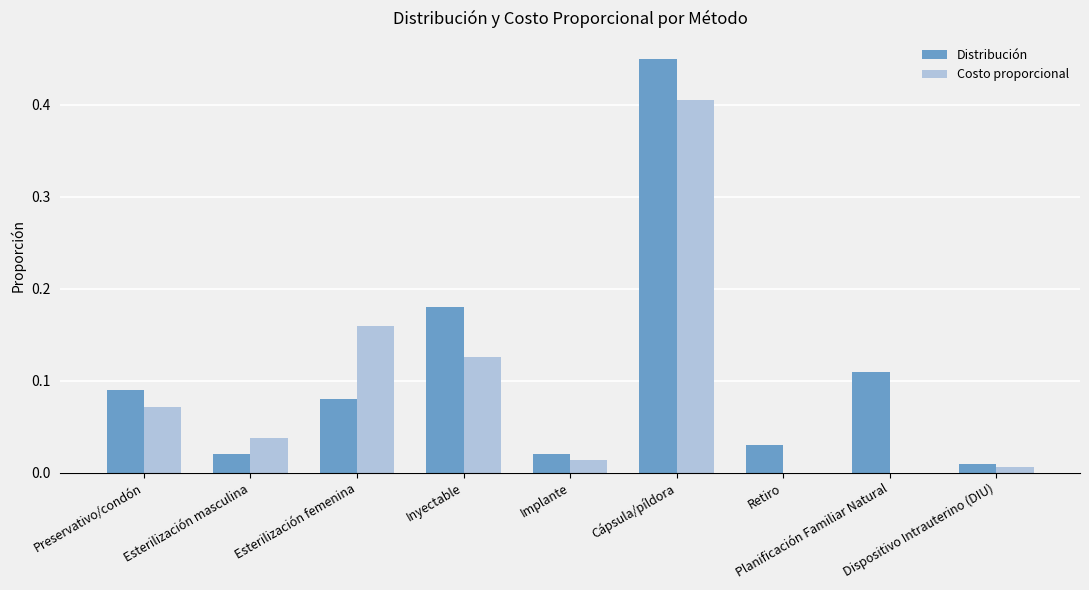

What is the sum of all Costo proporcional values?

0.8